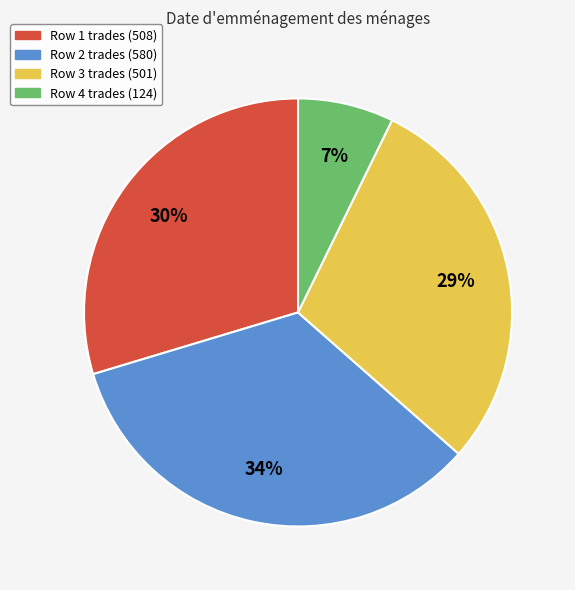

Is there a majority slice in this chart?

No